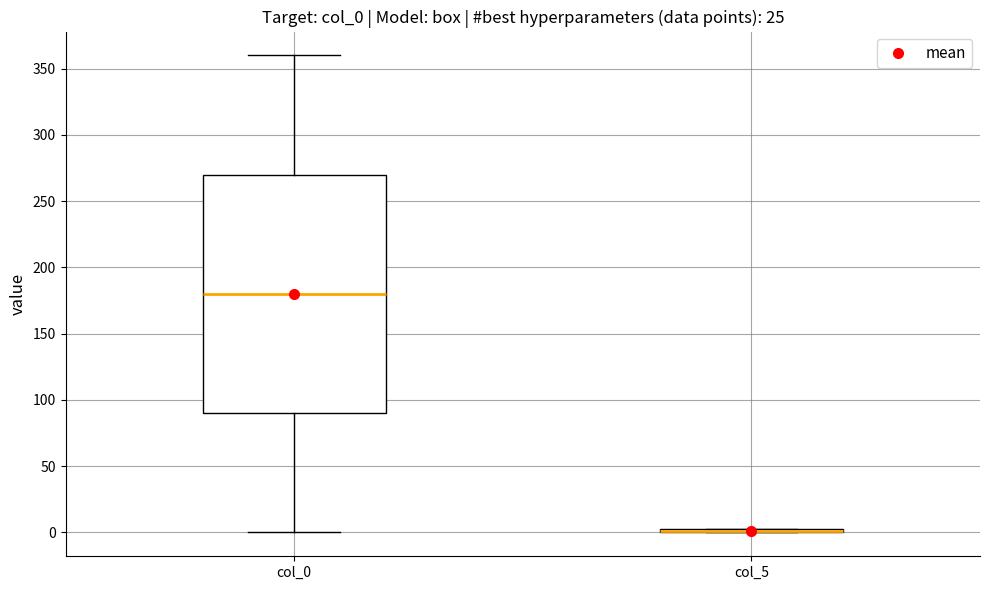

Reading left to right, transcribe this box plot: for each box, give where its median line is, the range the box spans, and where its two whiskers end, as read against the y-axis. The values are not printed on the chart, so give them approximately, as read against the axis.

col_0: median 180, box 90 to 270, whiskers 0 to 360
col_5: box collapsed to a line at 0, whiskers 0 to 5